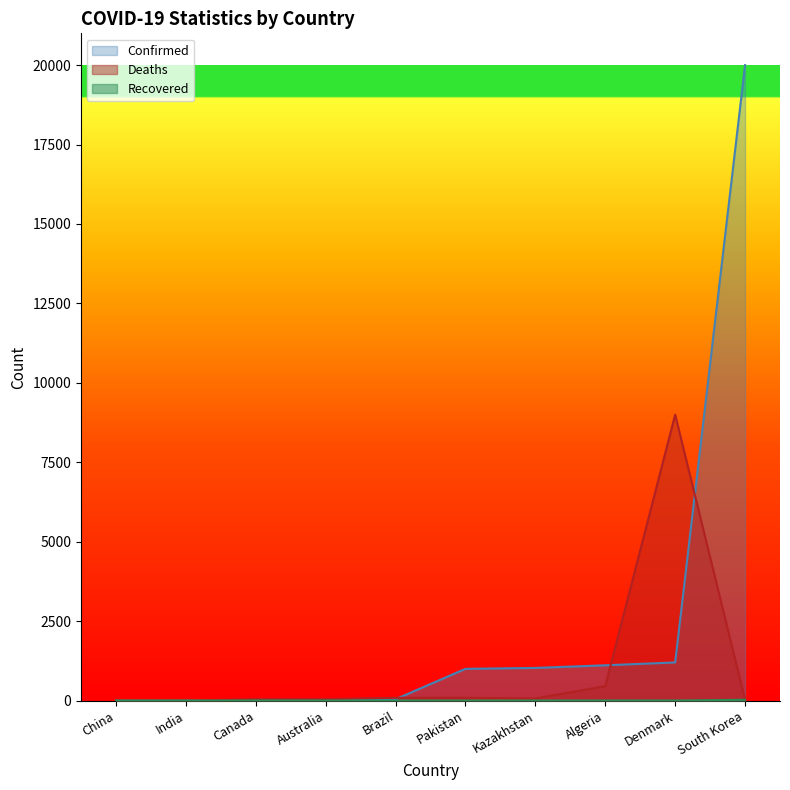

What is the sum of the Confirmed values at Kazakhstan and Denmark?

2228